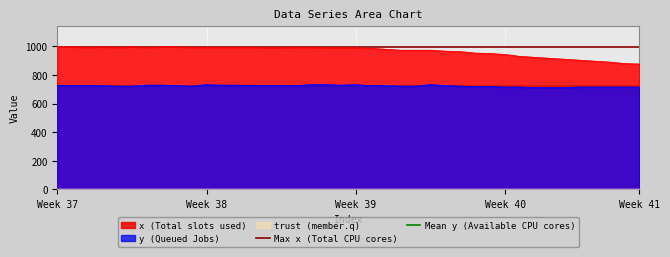

True or false: y (Queued Jobs) and x (Total slots used) cross at least once.

False